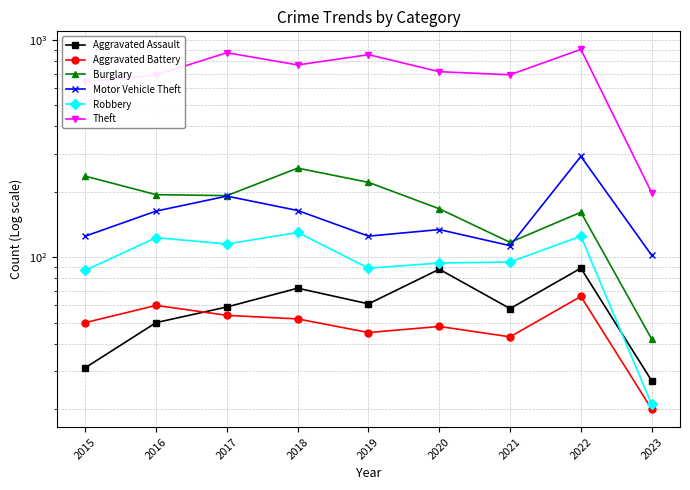

How many interior local valleys does the Aggravated Assault series have?

2